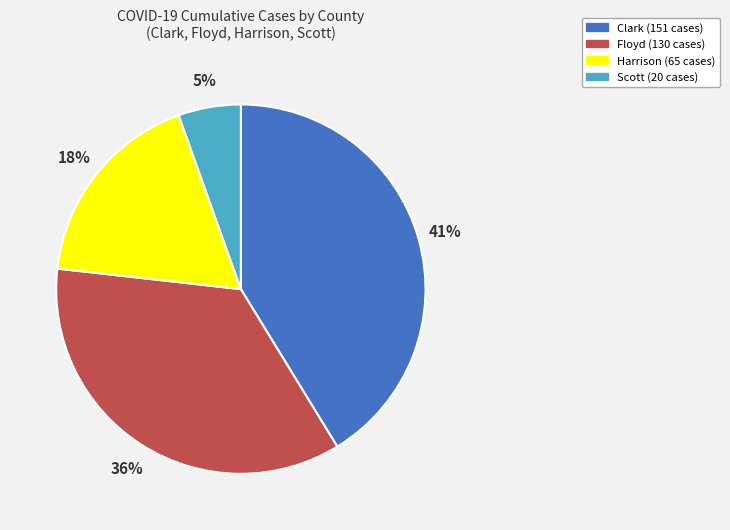

Is there any slice that represents more than half of the pie?

No